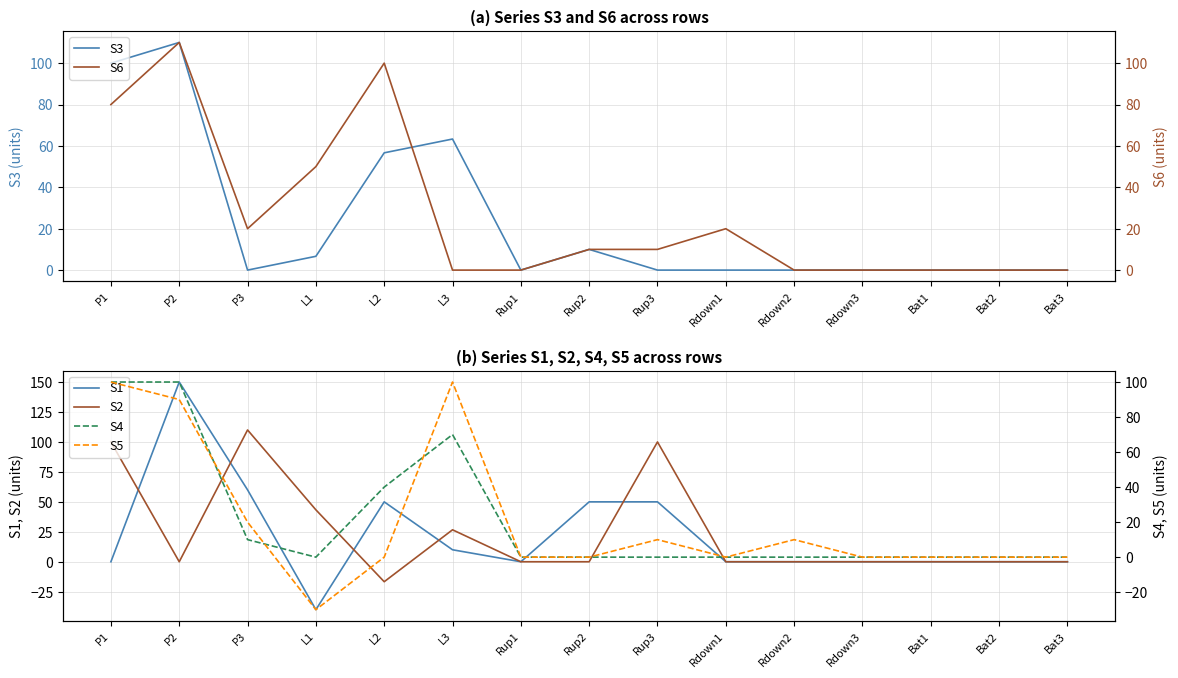

Does the chart display data point markers on the line(s)?

No